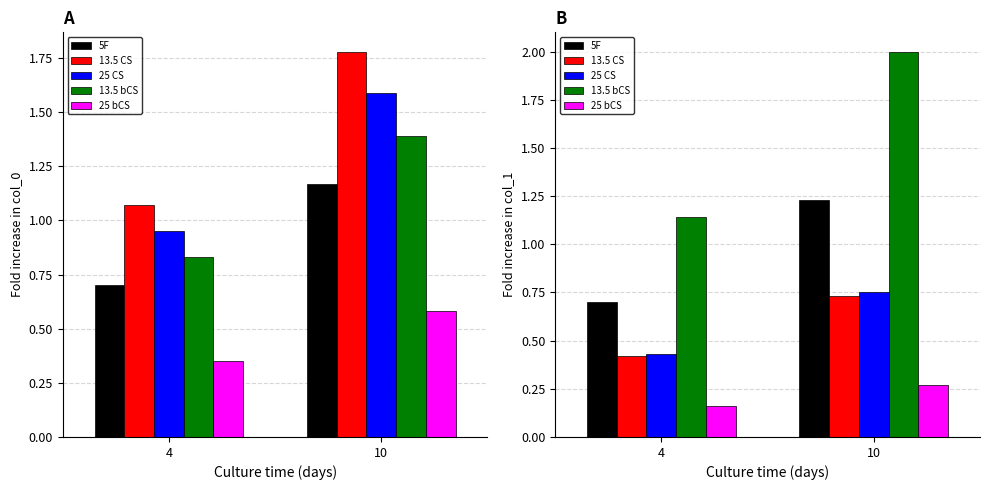

What is the difference between the maximum and minimum values in the 25 bCS series?

0.1